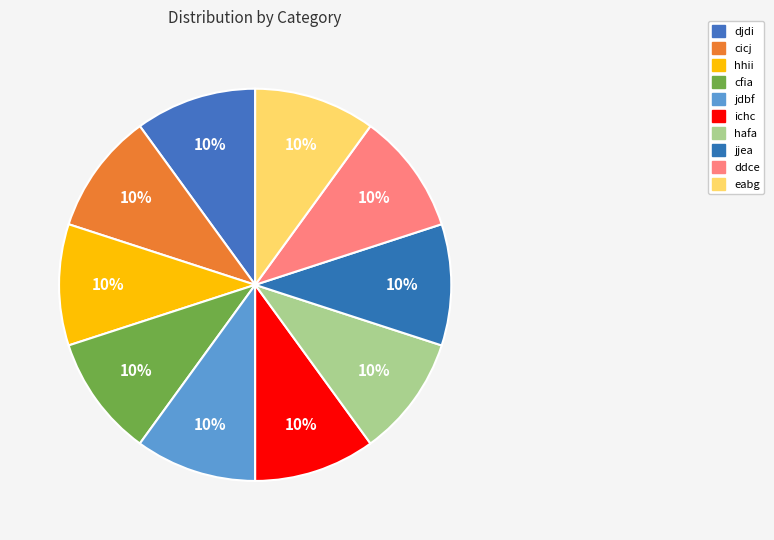

How many slices are in this pie chart?

10